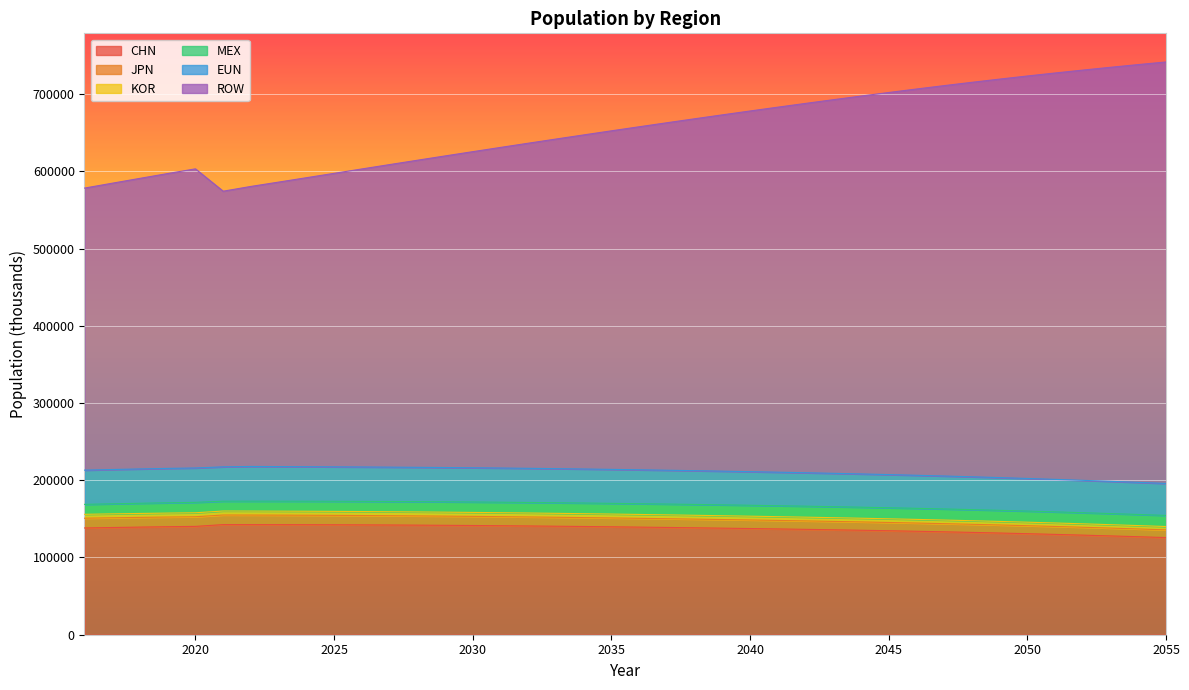

What is the maximum value for CHN?

142592.5